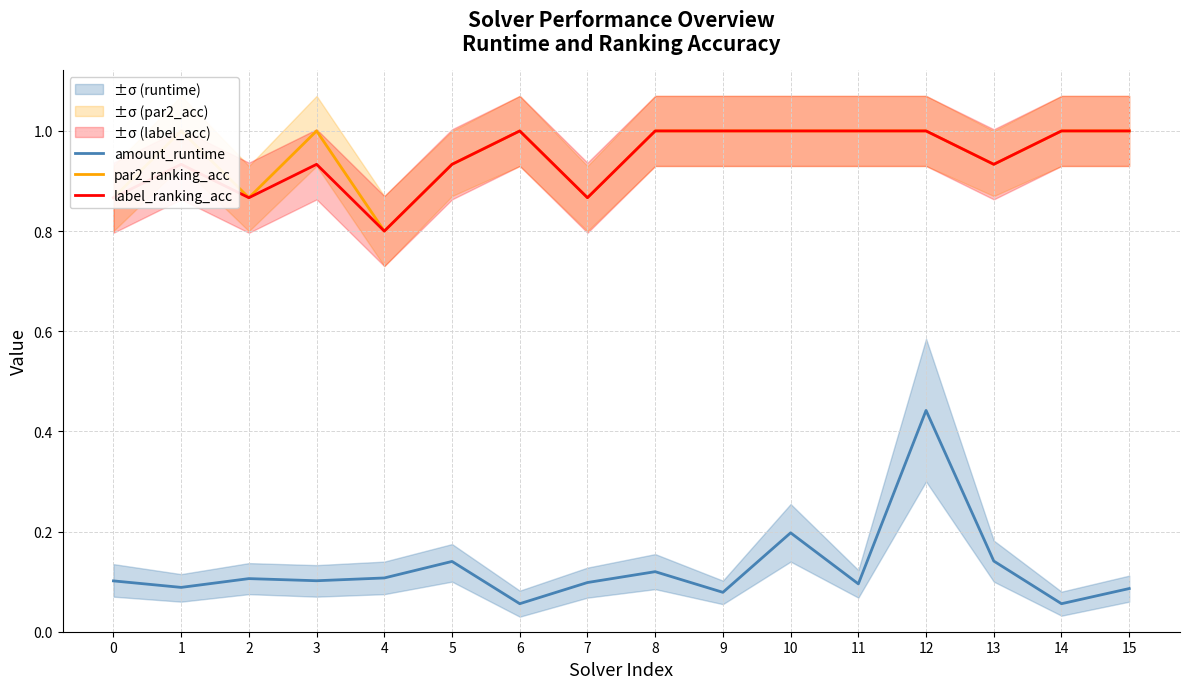

At 8, list the series in order from largest to smallest.

par2_ranking_acc, label_ranking_acc, amount_runtime